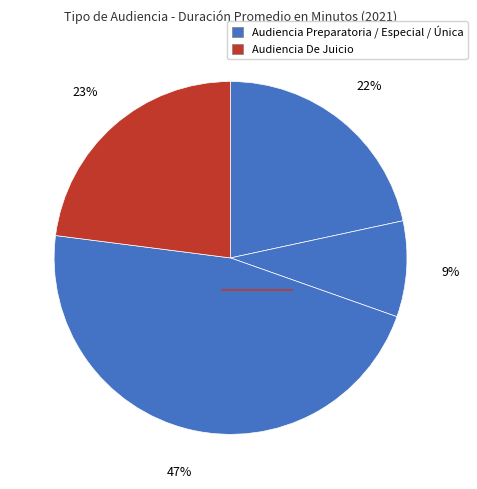

How many slices are in this pie chart?

4